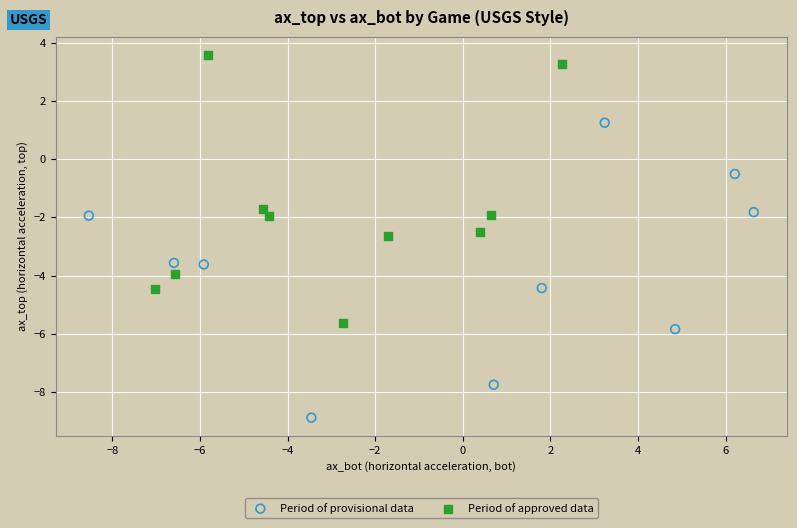

Which series reaches the minimum Y coordinate?

Period of provisional data